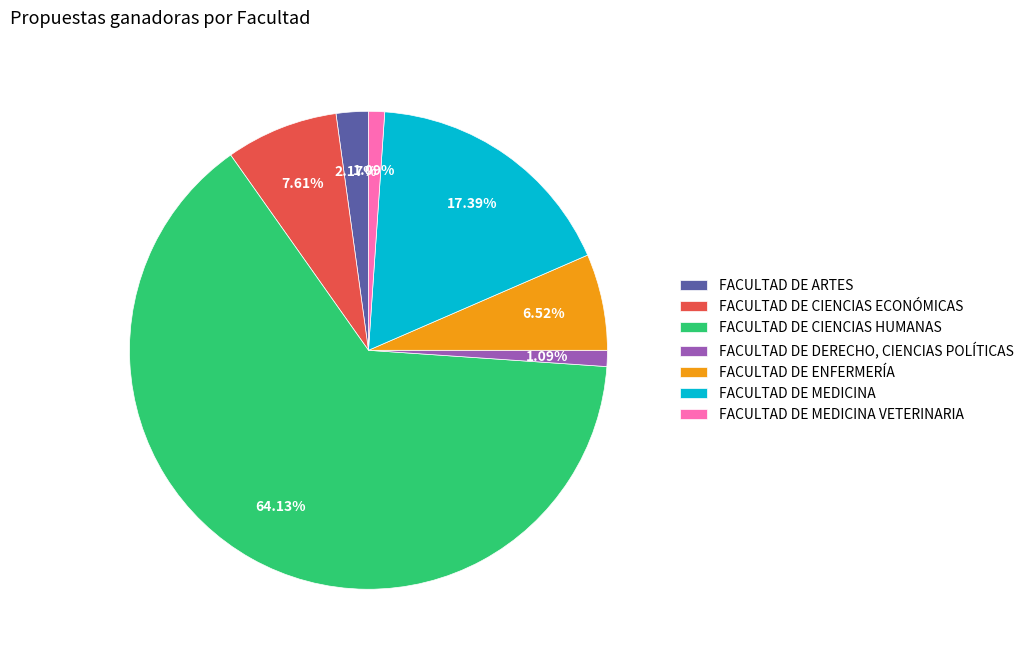

What portion of the pie excludes FACULTAD DE ARTES?

97.8%